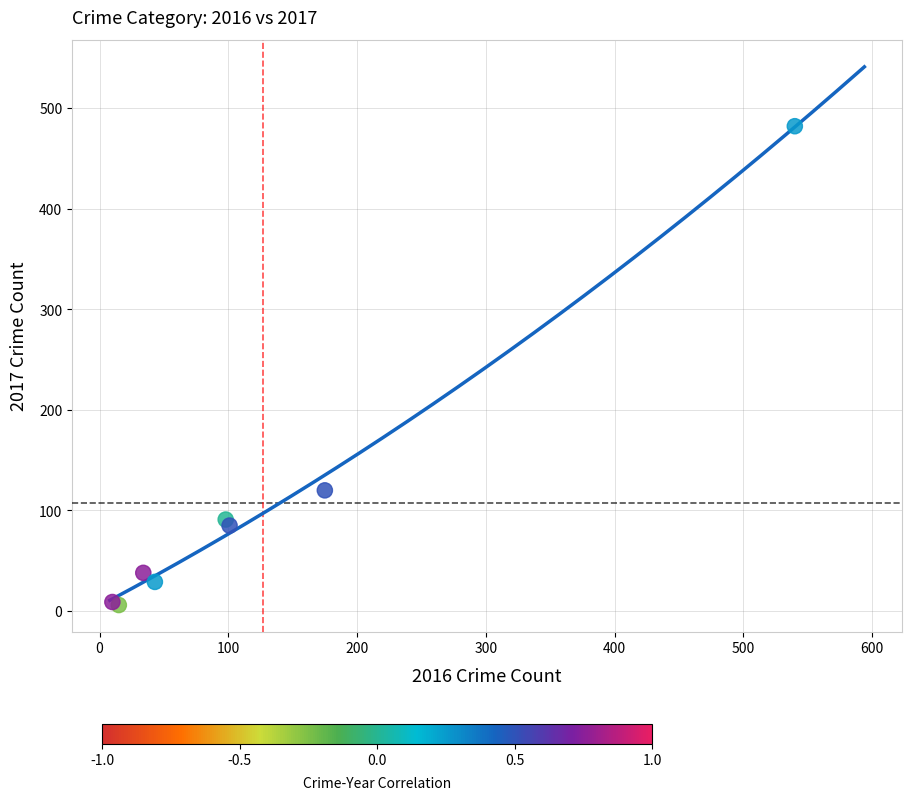

What Y value in the scatter plot is closest to 244?

120